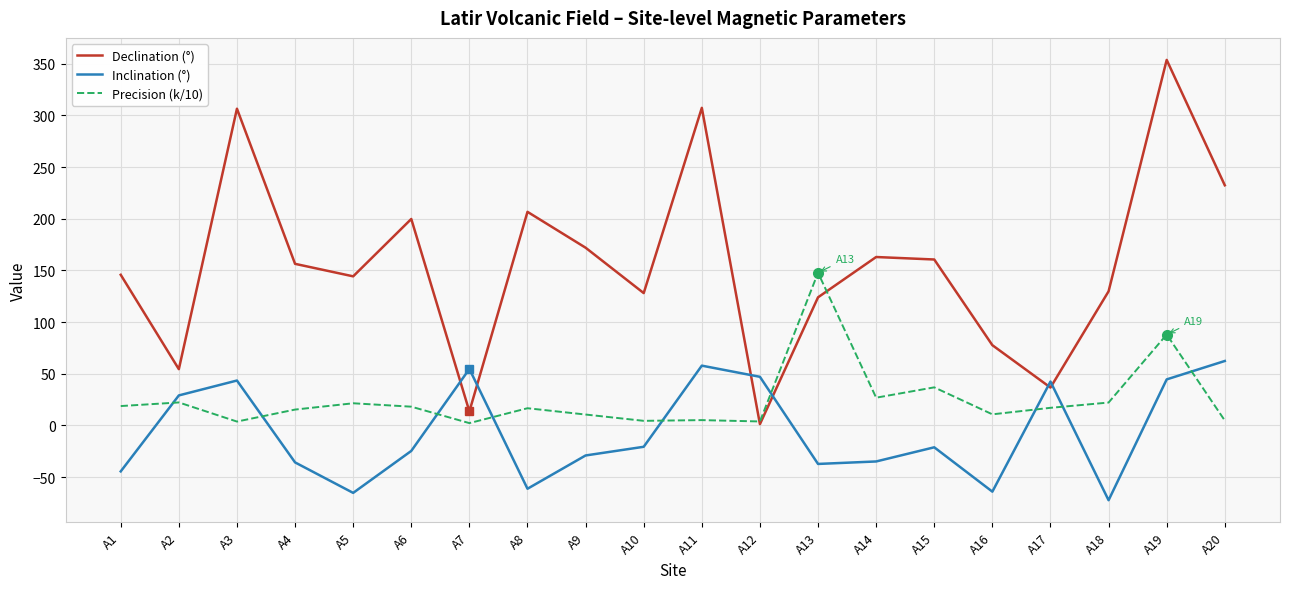

Which series has the largest range (max minus min)?

Declination (°)